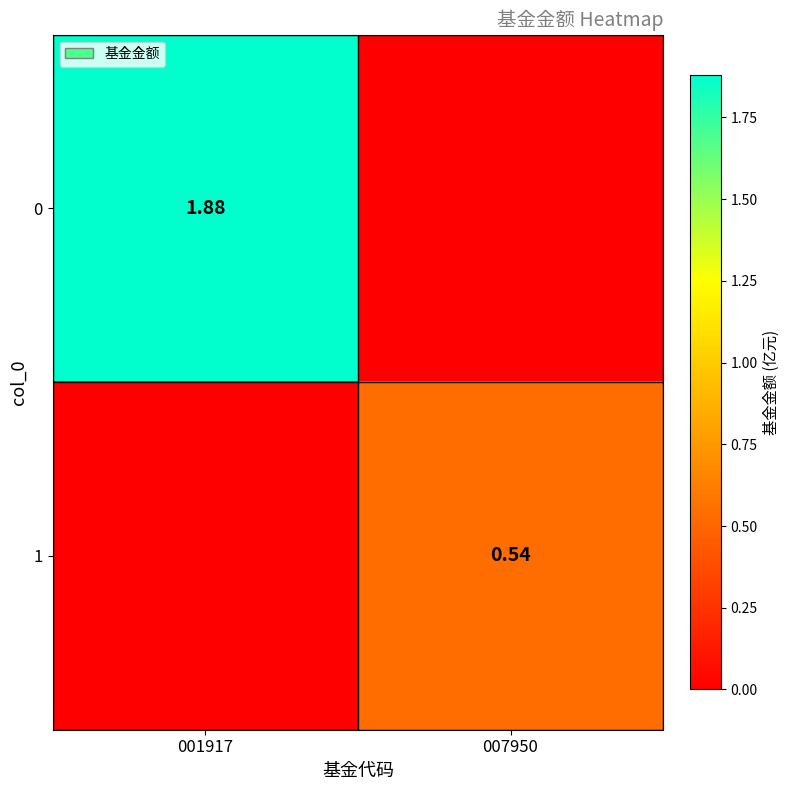

What is the maximum value for 0?

1.9